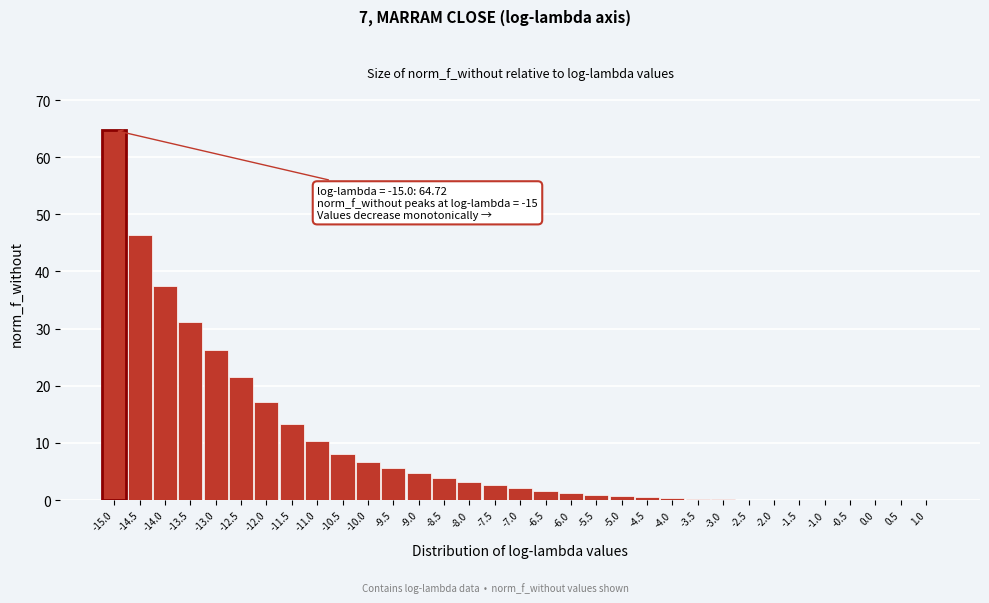

Where is the data nearest to the value 32?

-13.5